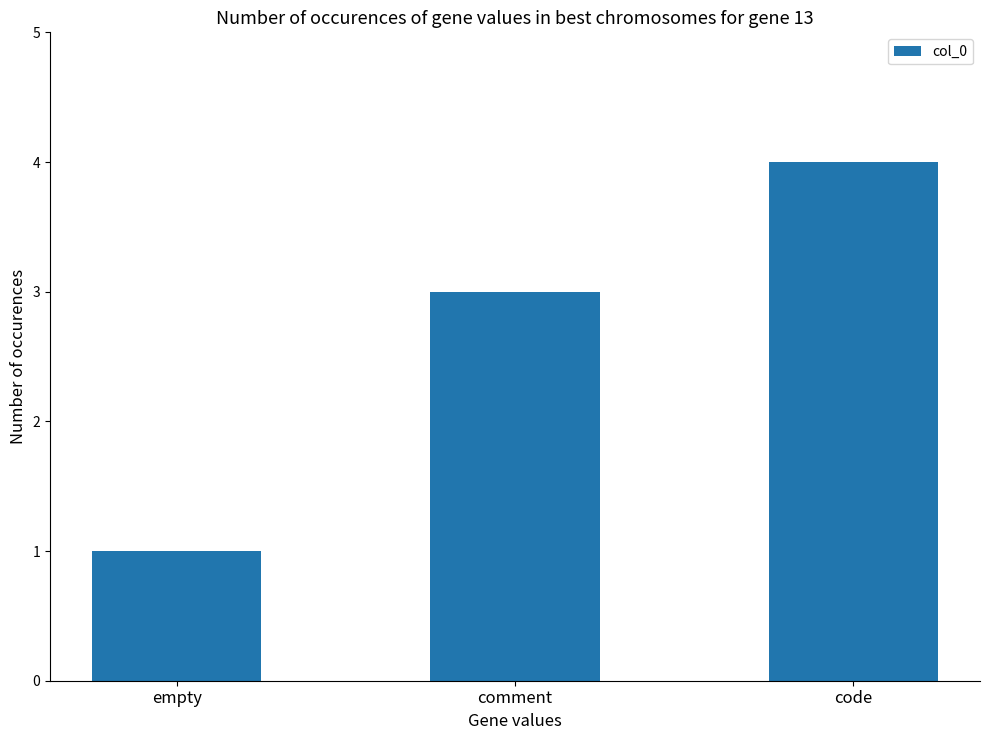

Which has a higher value, code or empty?

code